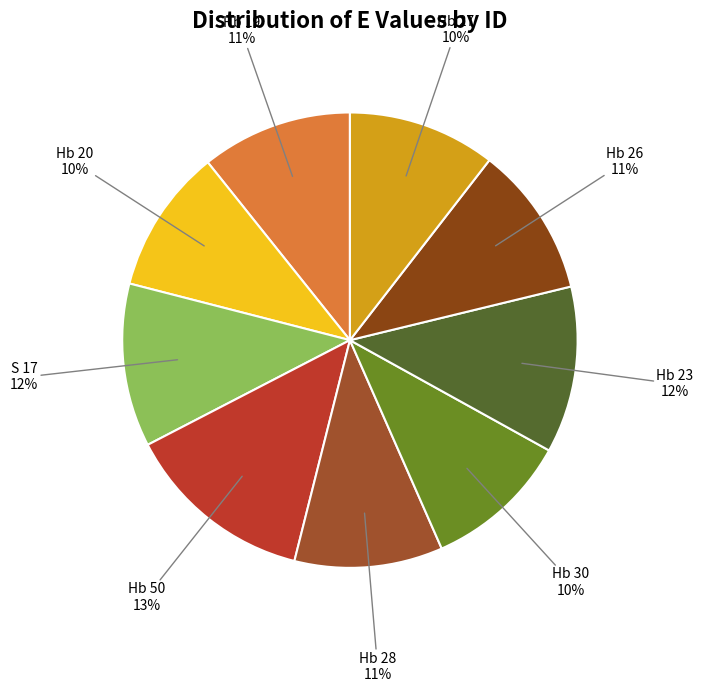

True or false: Hb 30 accounts for 3% of the total.

False